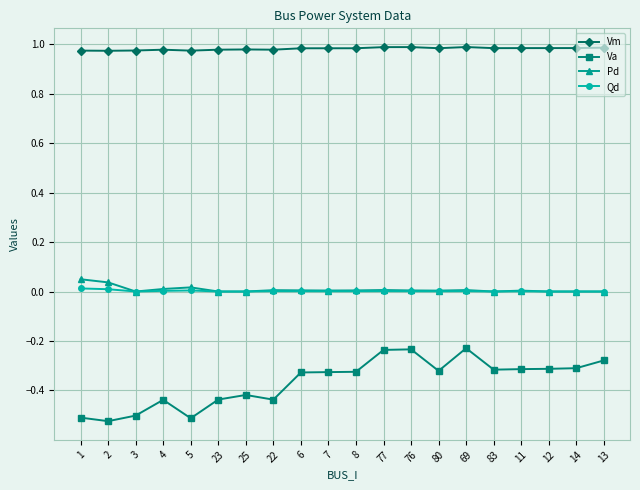

What position from the right is 22?

13